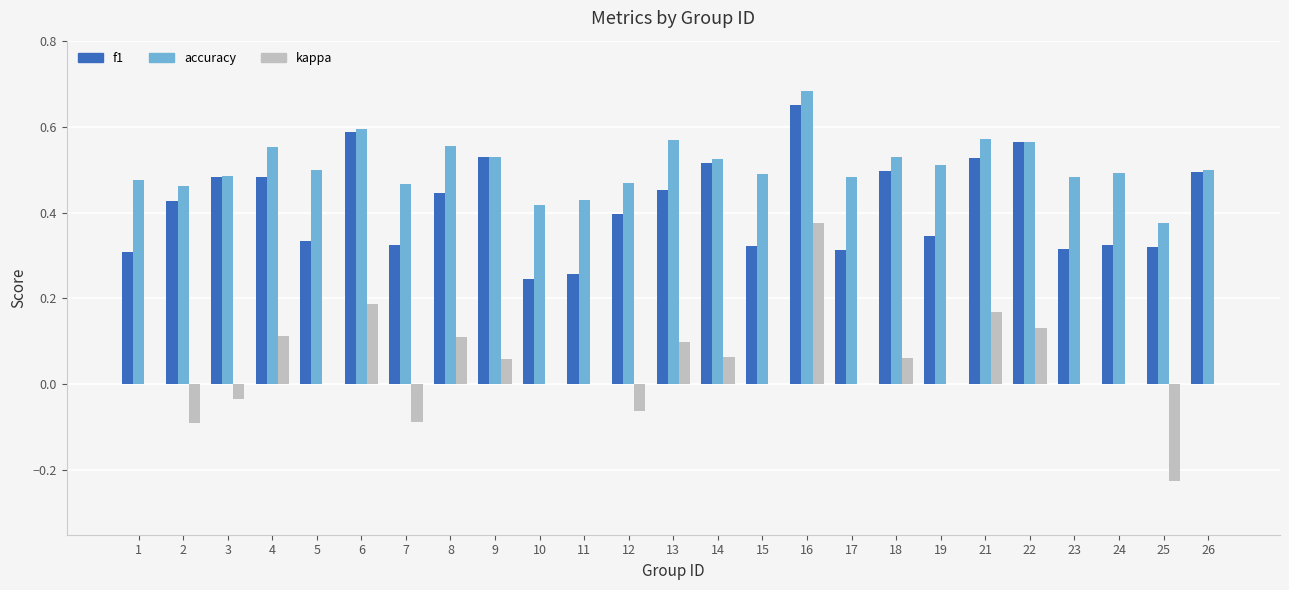

Is it true that kappa equals -0.1 at 7?

True